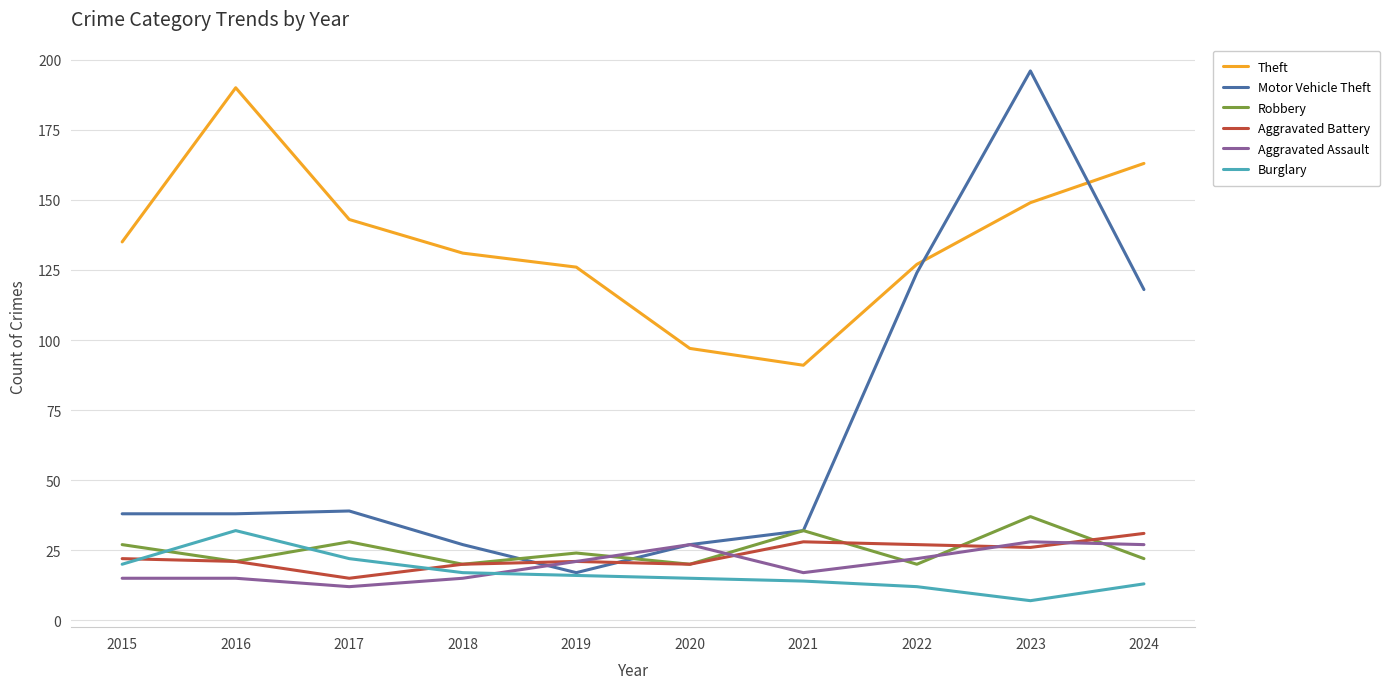

Count the number of data series in this chart.

6